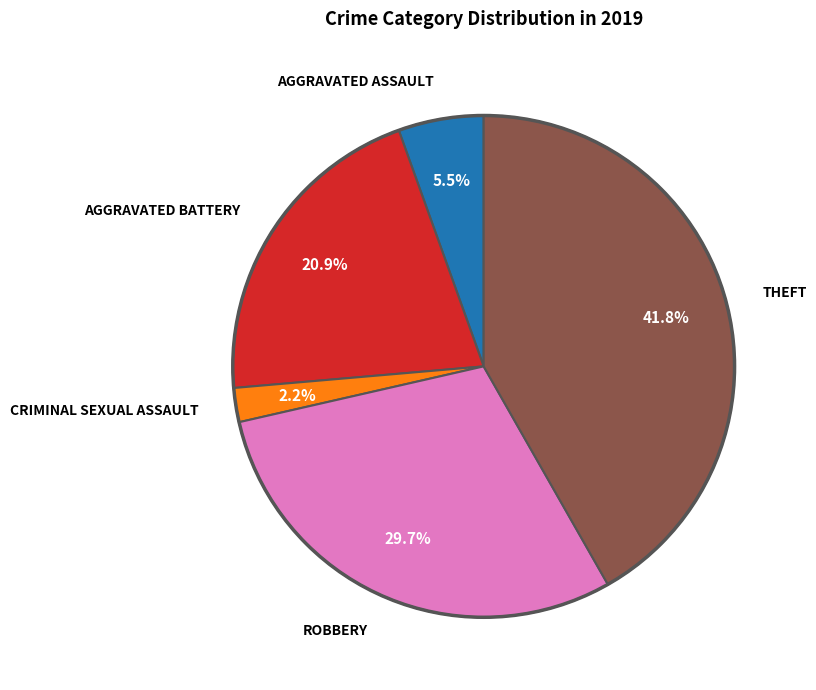

Does any single category account for the majority?

No